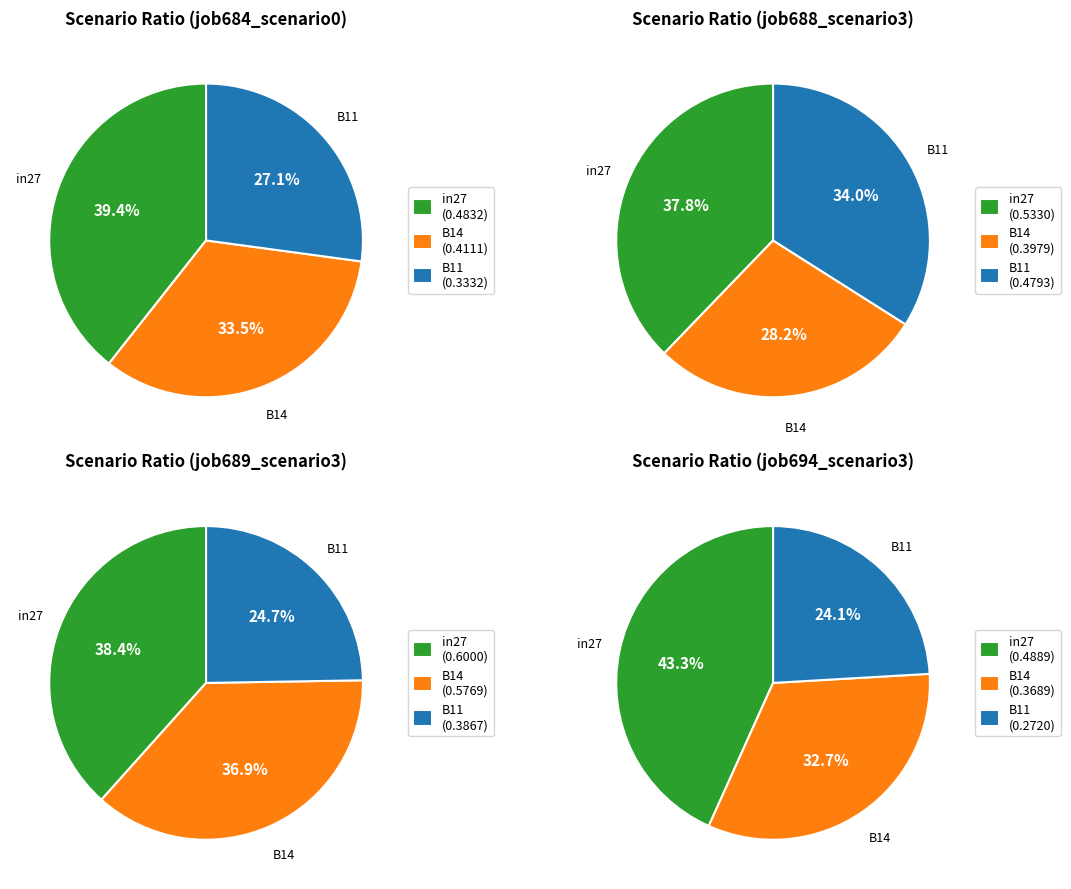

What percentage do in27 and B11 together represent?

67.0%